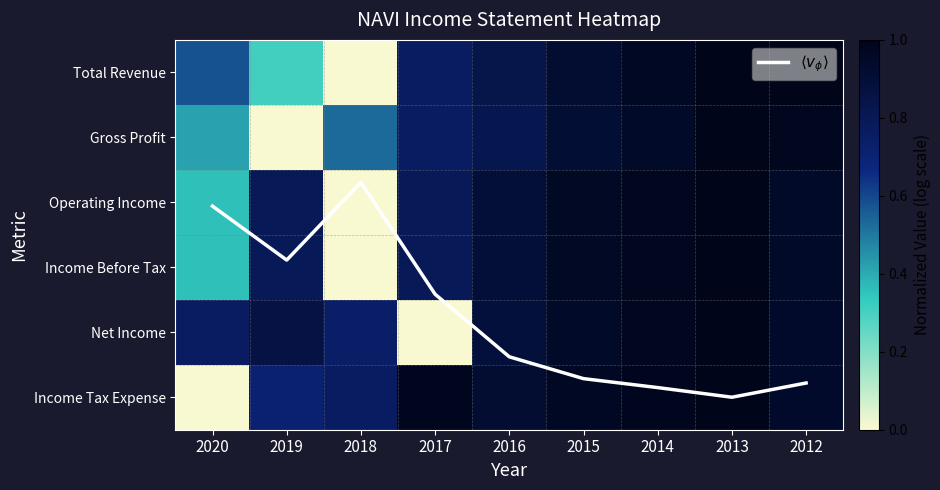

True or false: Net Income has a value of 0.5 at 2016.

False